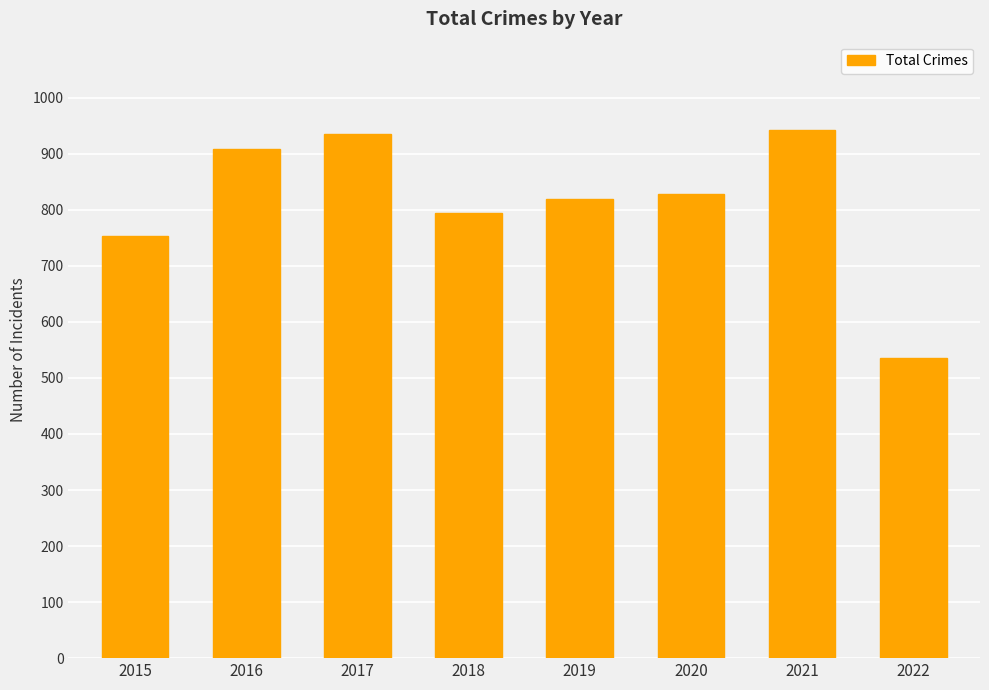

Which has a higher value, 2022 or 2018?

2018